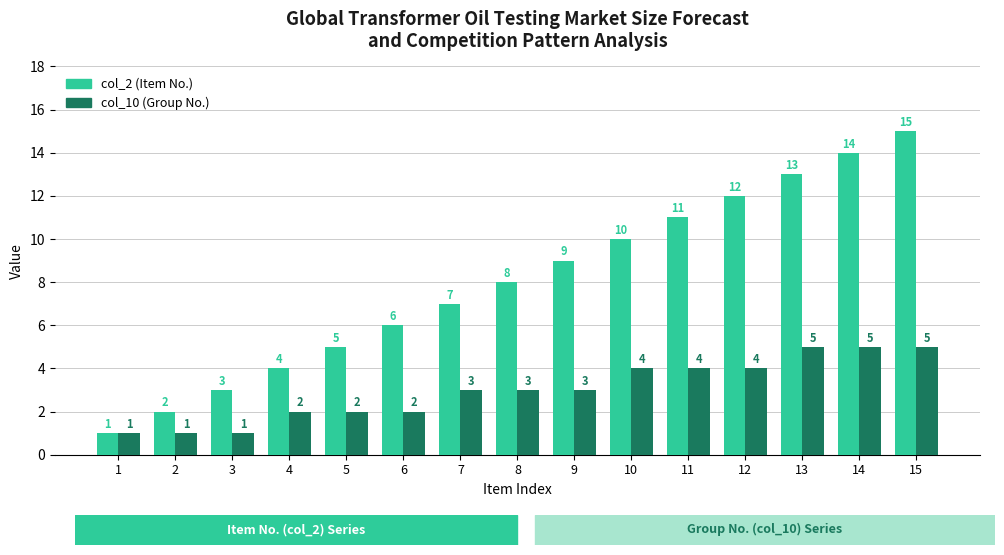

Read the col_2 (Item No.) value at 7.

7